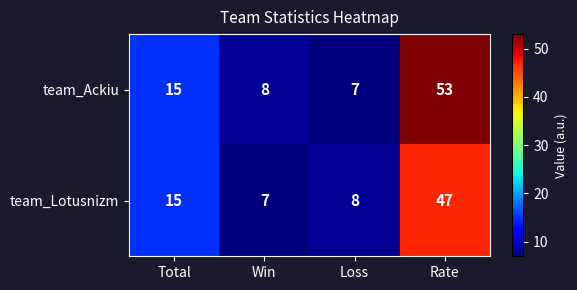

Reading left to right, list all the values displayed in this chart.

team_Ackiu: Total=15	Win=8	Loss=7	Rate=53
team_Lotusnizm: Total=15	Win=7	Loss=8	Rate=47